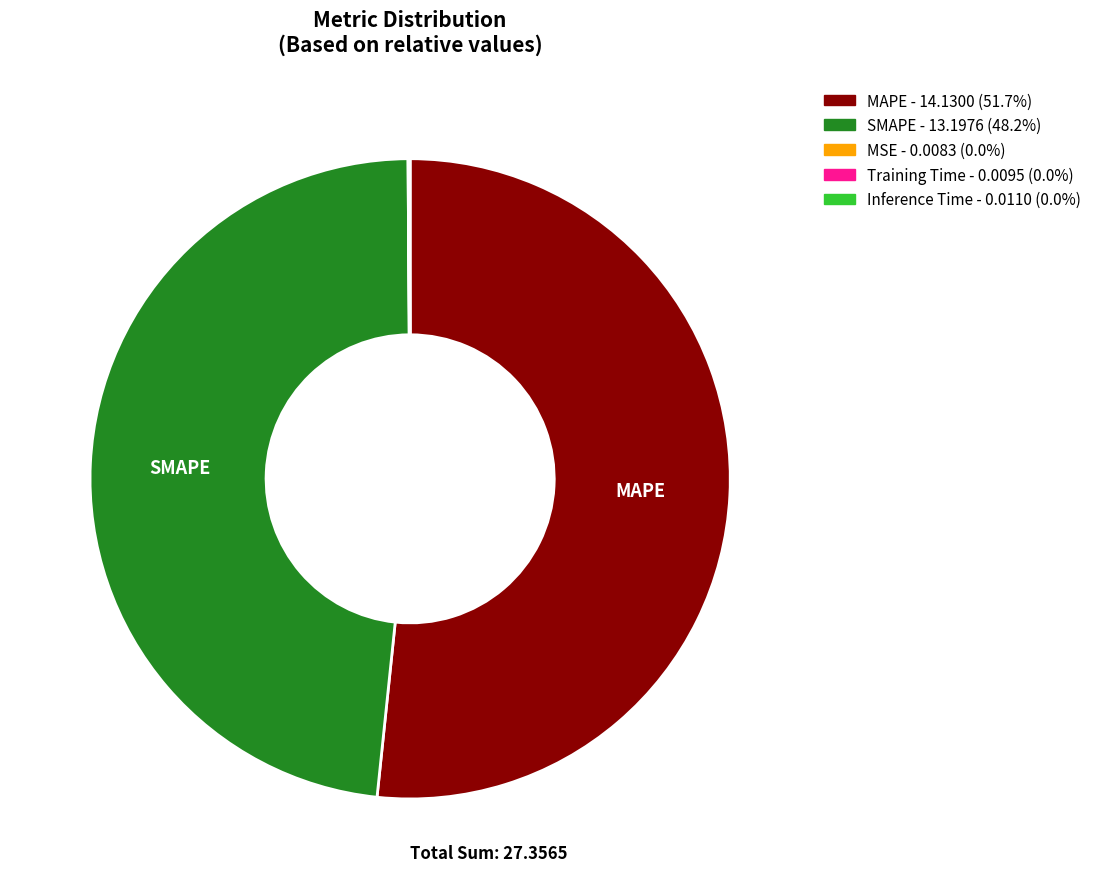

What is the largest slice in the pie chart?

MAPE